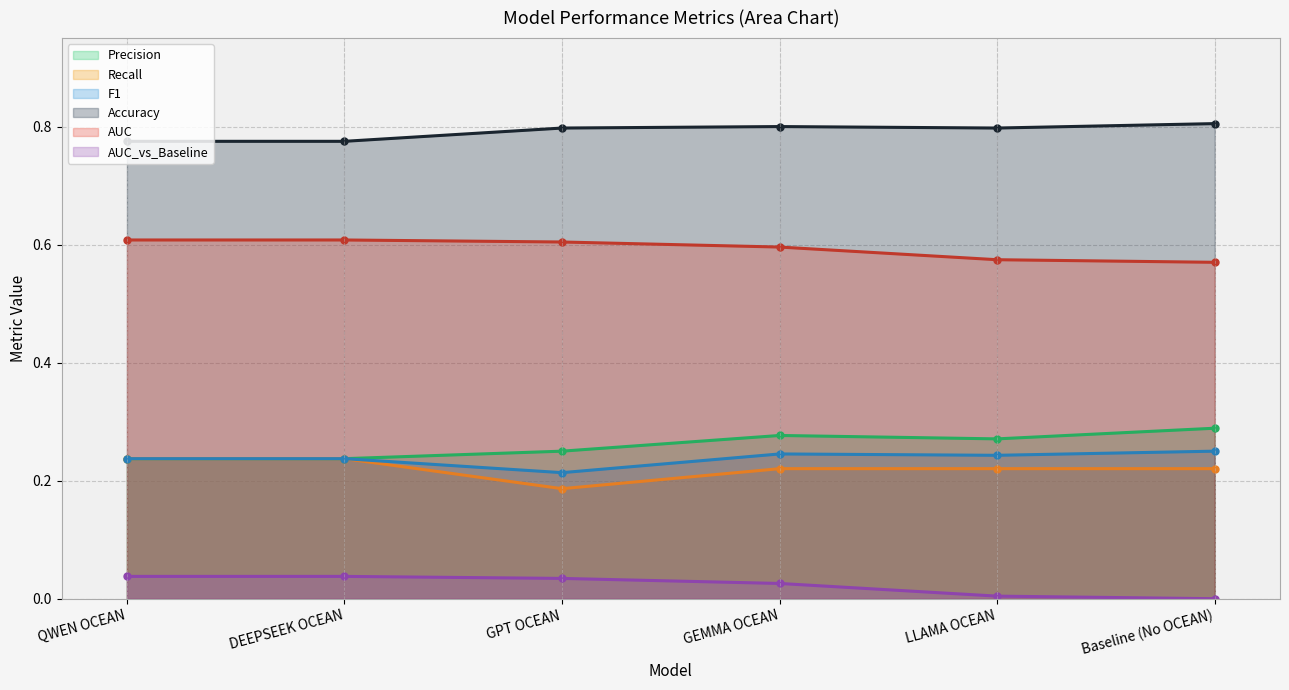

Which category has the highest value in the Accuracy series?

Baseline (No OCEAN)